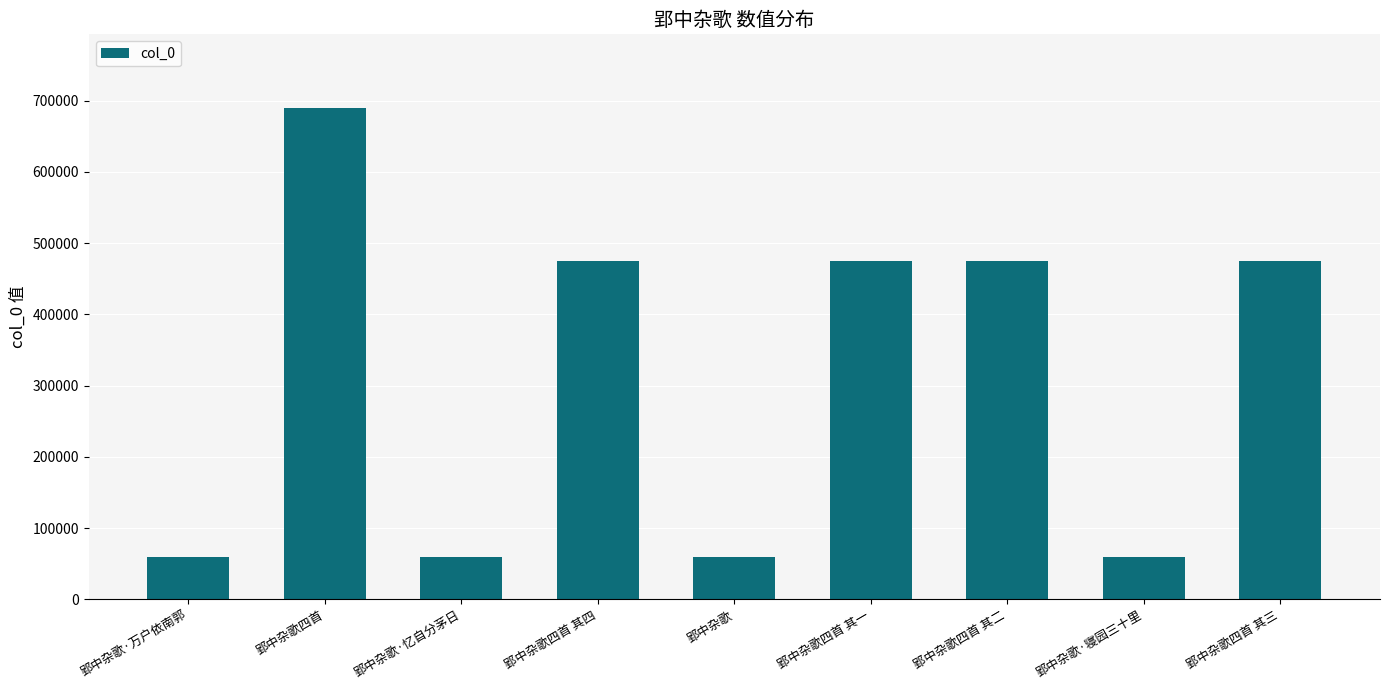

How many categories are shown in the chart?

9